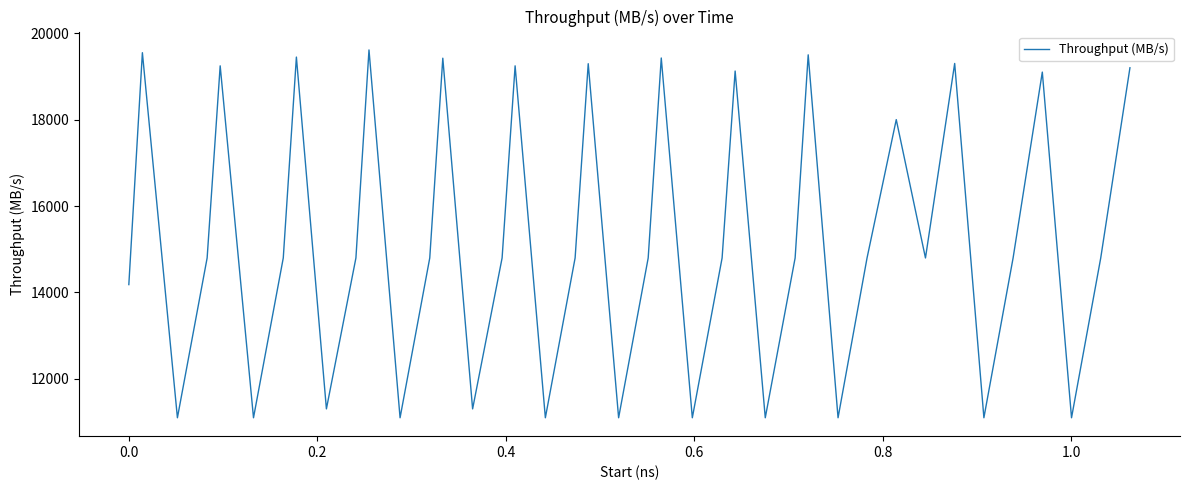

What is the maximum value shown in the chart?

19612.8